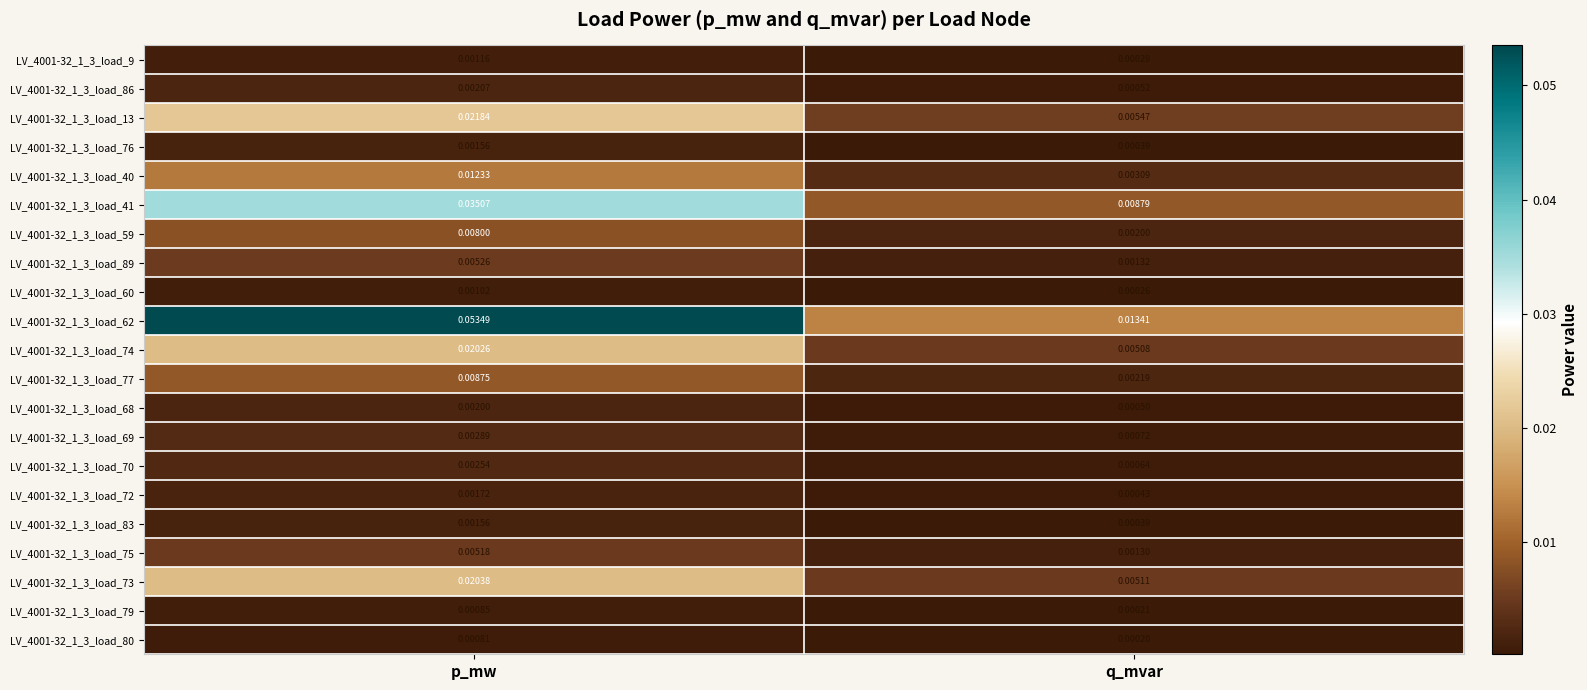

At which category is the sum across all series the highest?

p_mw